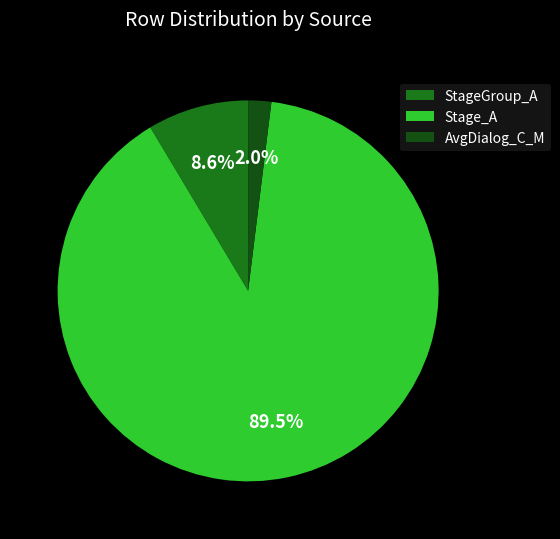

Rank the categories by value from highest to lowest.

Stage_A, StageGroup_A, AvgDialog_C_M